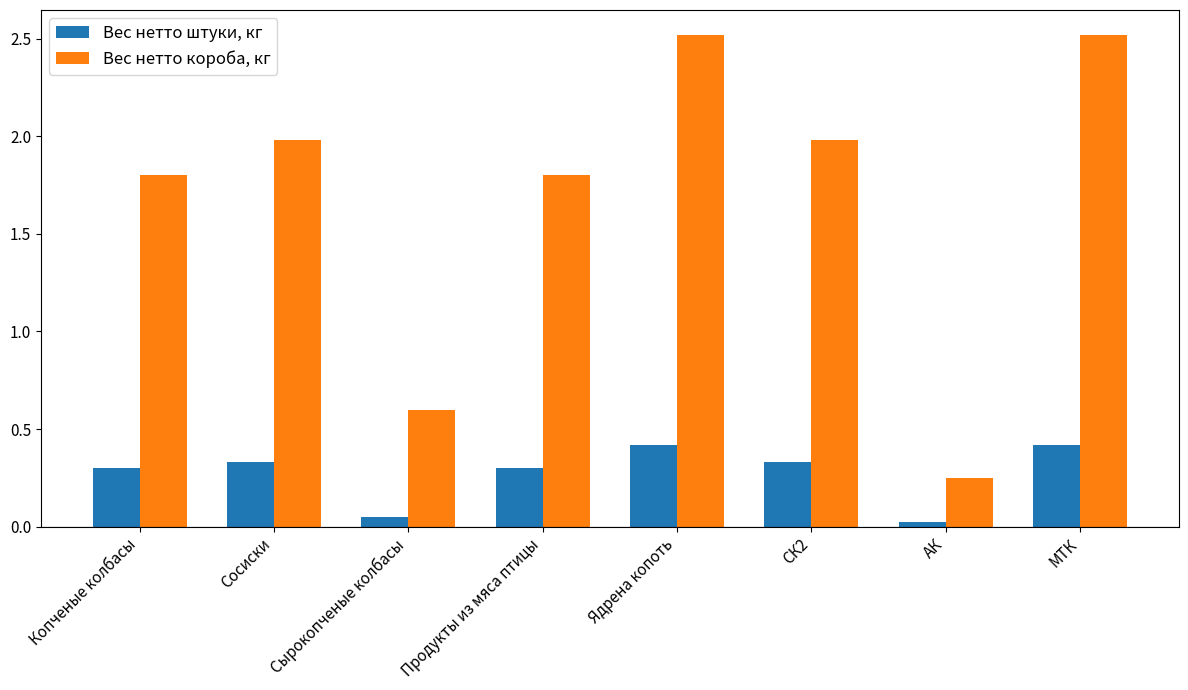

What is the label of the 4th bar from the left?

Продукты из мяса птицы